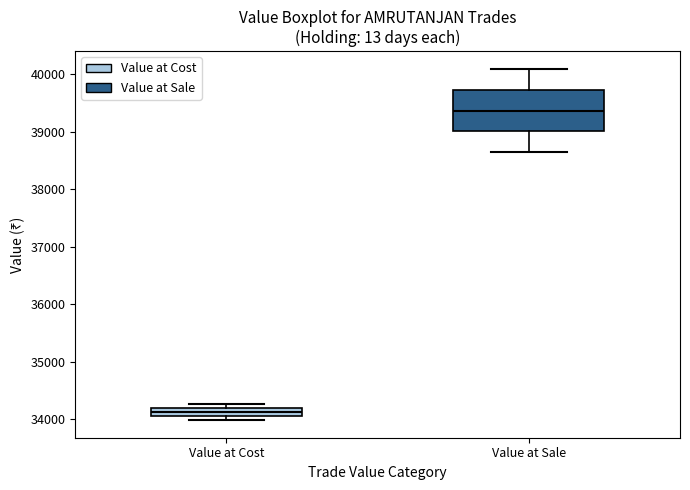

Where does the upper whisker of the box for Value at Sale end on the y-axis? The values are not printed on the chart, so give them approximately, as read against the axis.

40100